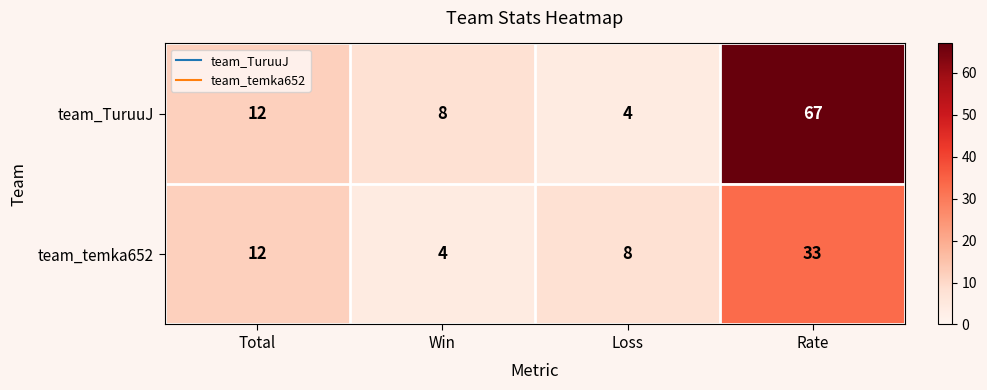

What is the greatest value displayed?

67